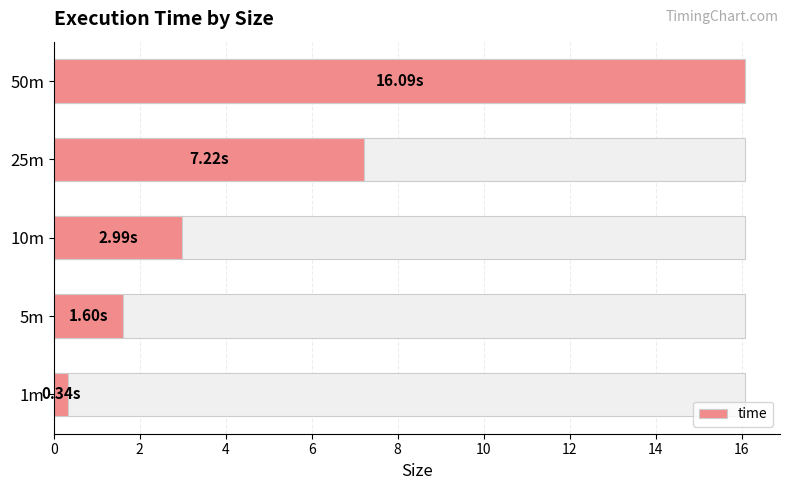

The value at 5m is 1.6. True or false?

True